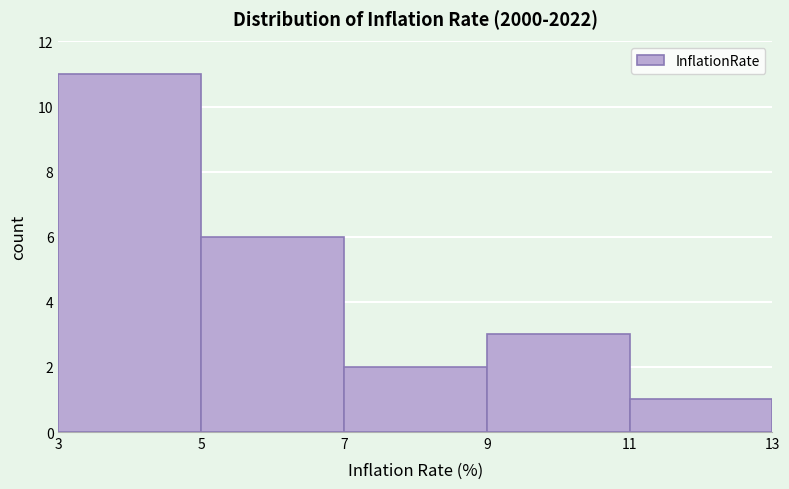

Reading left to right, transcribe this chart: for each bar, give the range it covers on the x-axis and its height. The values are not printed on the chart, so give them approximately, as read against the axis.

3 to 5: 11
5 to 7: 6
7 to 9: 2
9 to 11: 3
11 to 13: 1